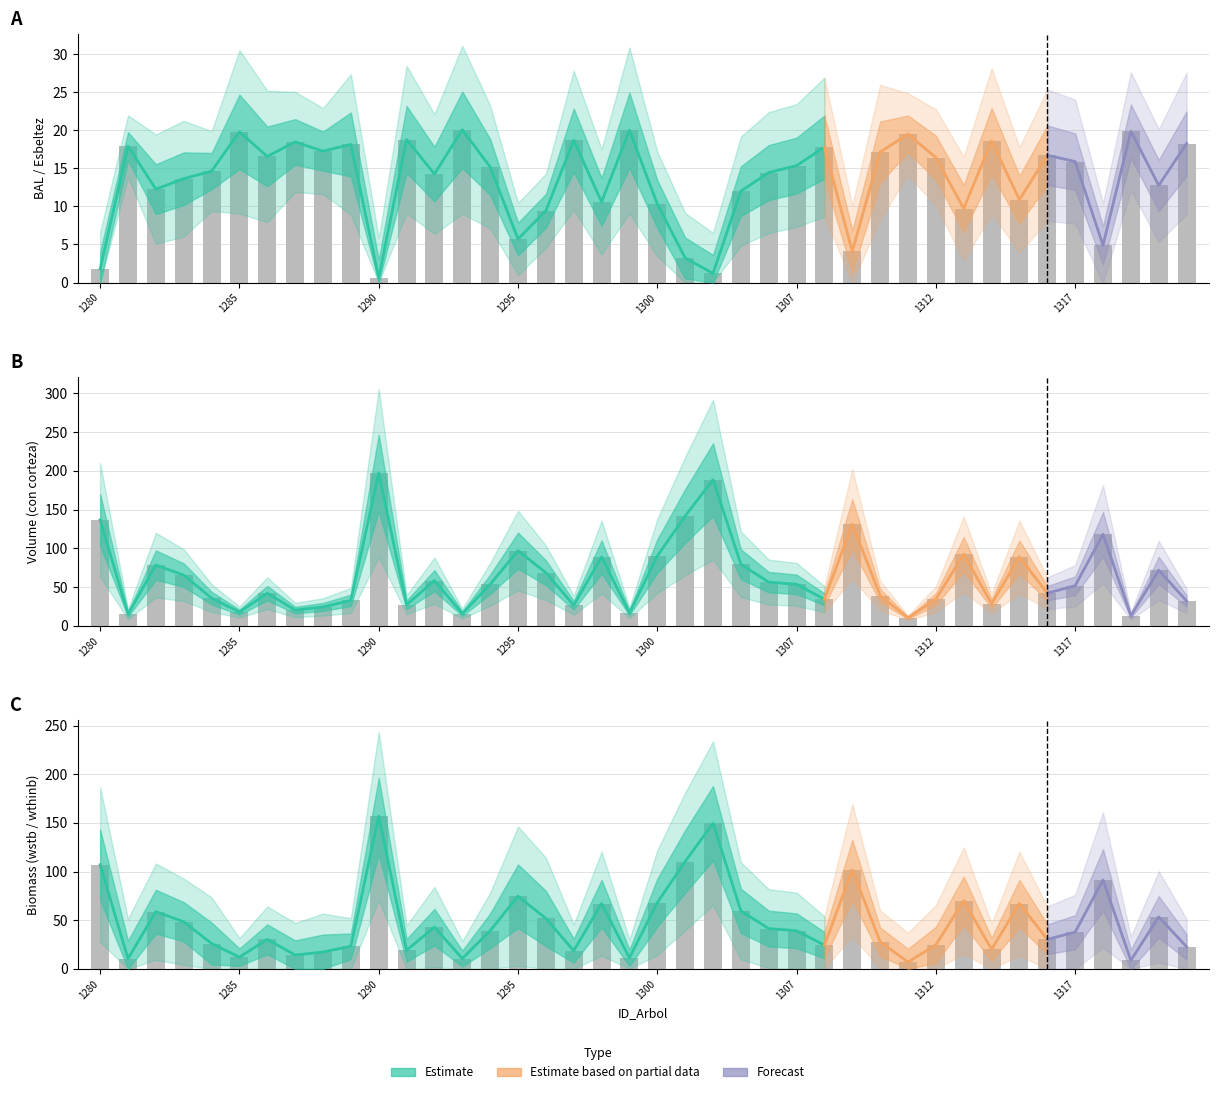

How many values in the bal series are below 15?

19